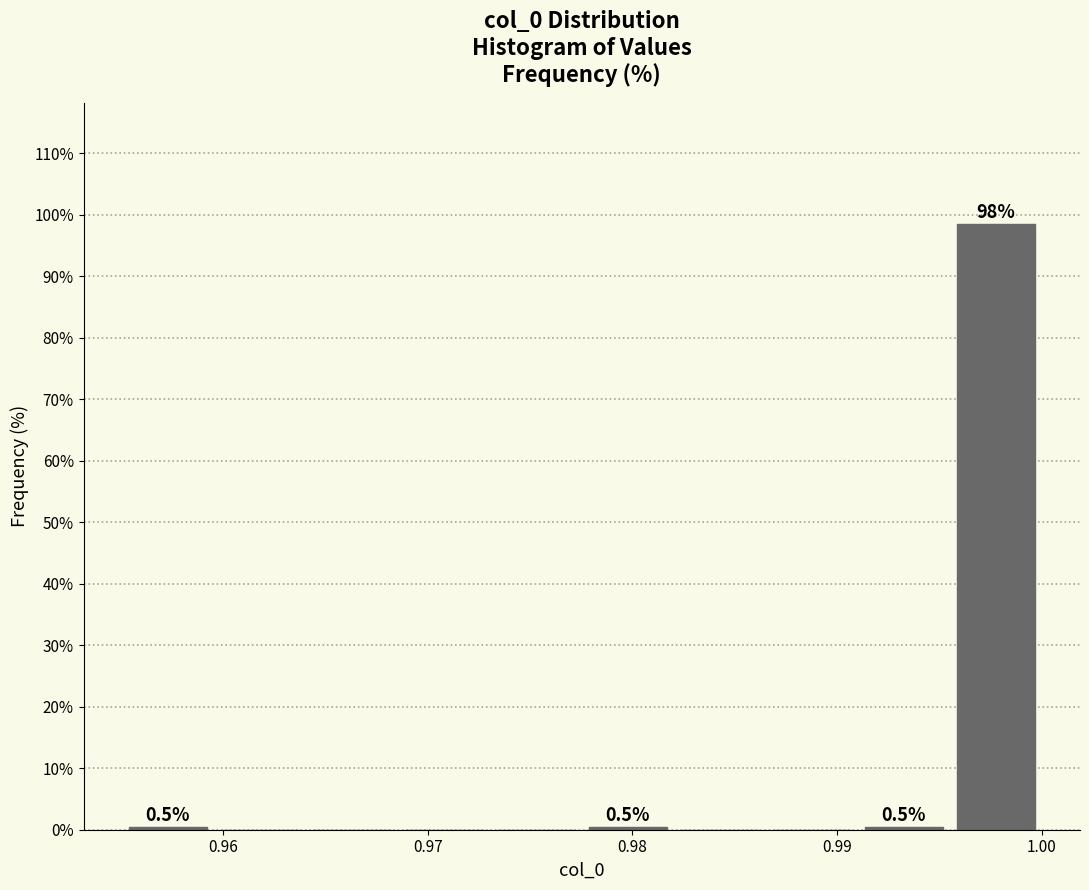

Which range on the x-axis has the tallest bar?

0.996 to 1.000